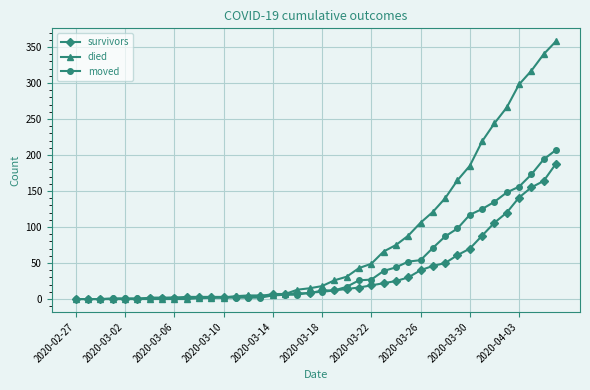

What is the highest value of the survivors series?

188